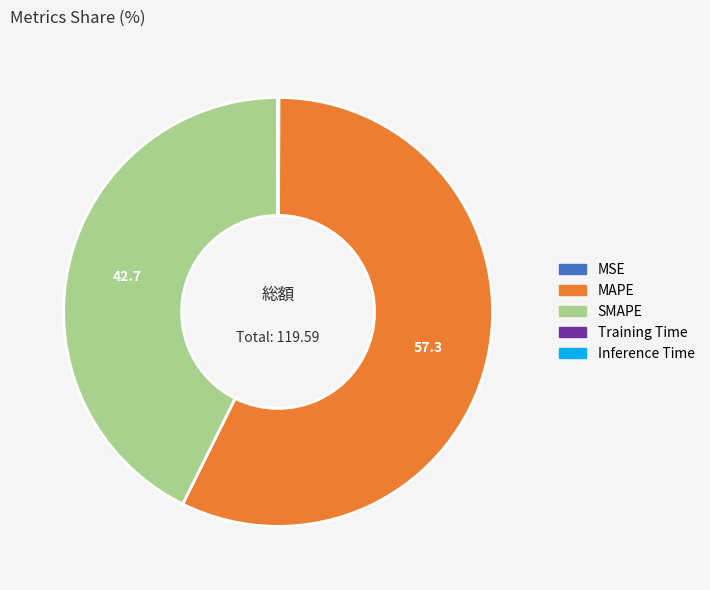

What is the majority slice?

MAPE